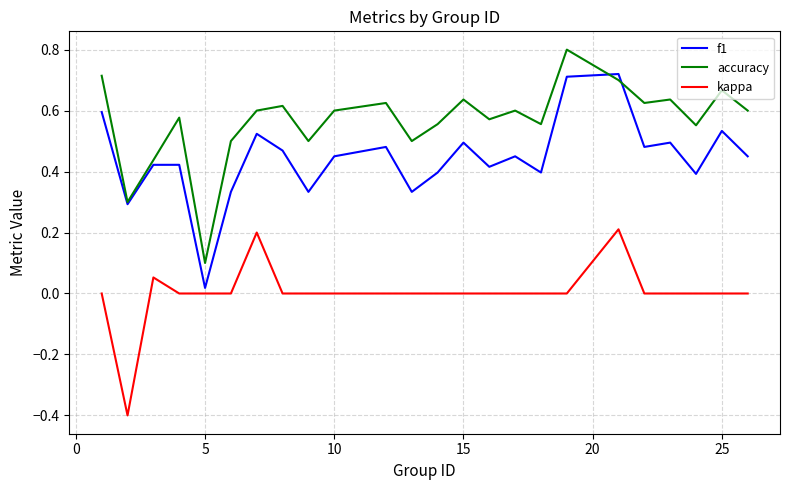

True or false: kappa and accuracy intersect in this chart.

False